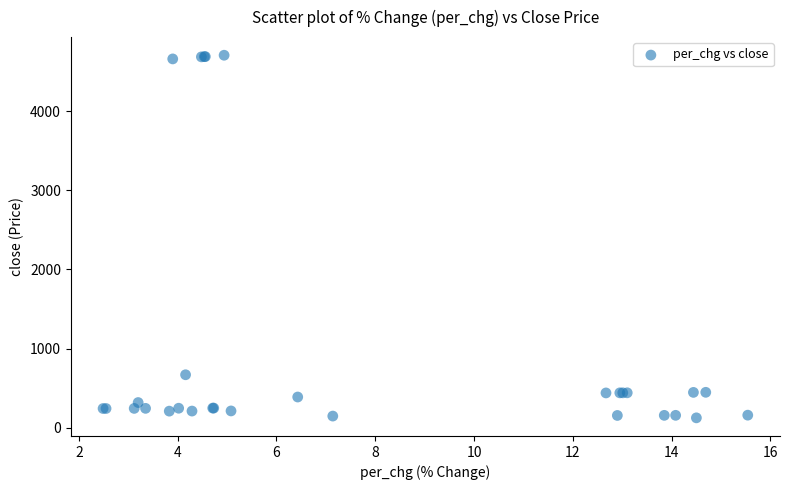

What Y value in the scatter plot is closest to 2414?

668.6